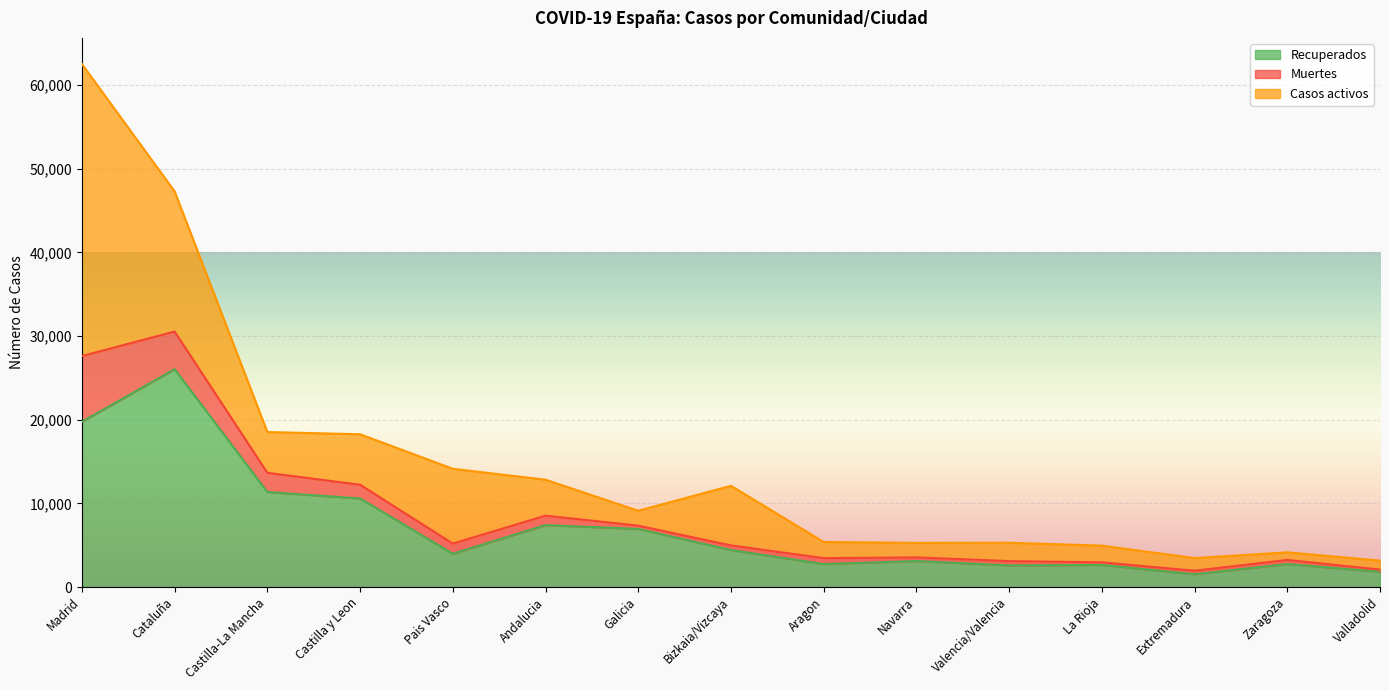

At which category does Recuperados reach its first local peak?

Cataluña